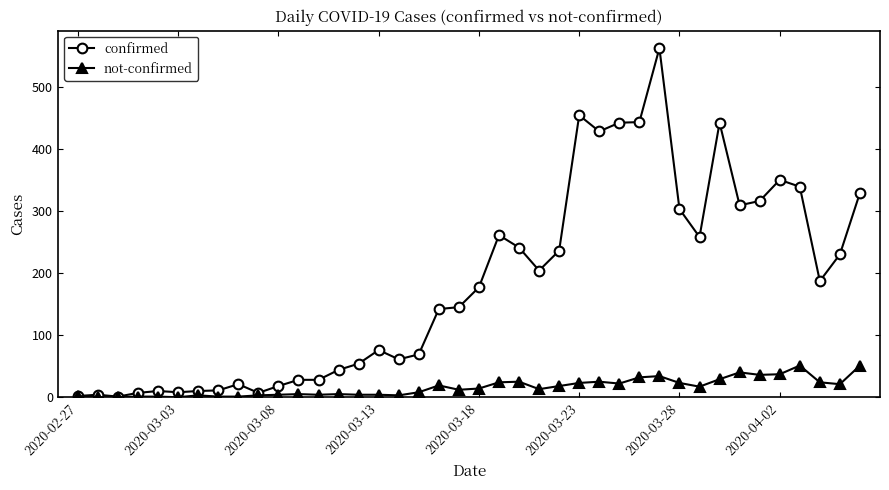

Which series has the widest spread of values?

confirmed